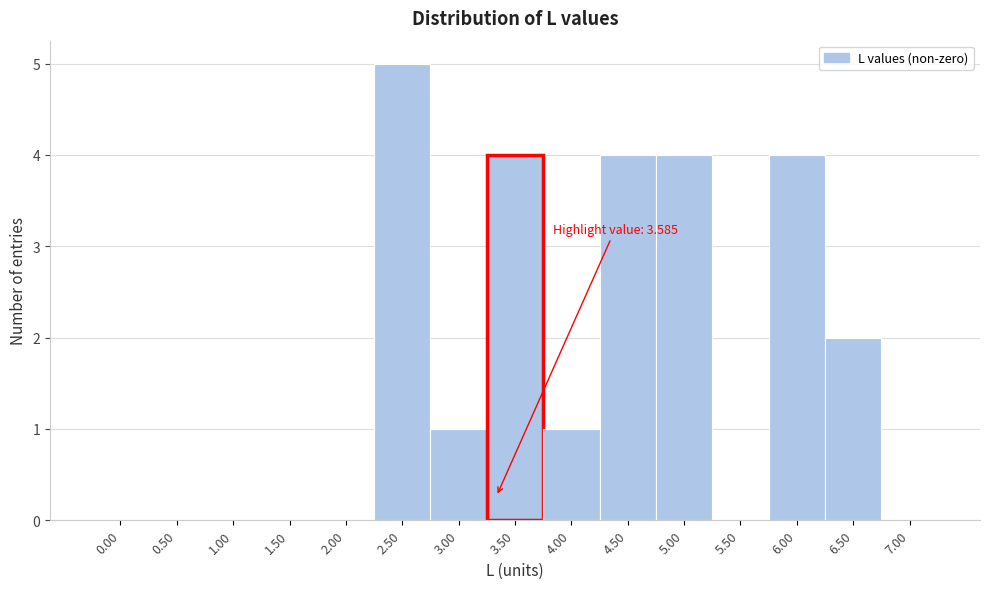

Reading left to right, what are all the values shown in this chart?

0.00=0	0.50=0	1.00=0	1.50=0	2.00=0	2.50=5	3.00=1	3.50=4	4.00=1	4.50=4	5.00=4	5.50=0	6.00=4	6.50=2	7.00=0